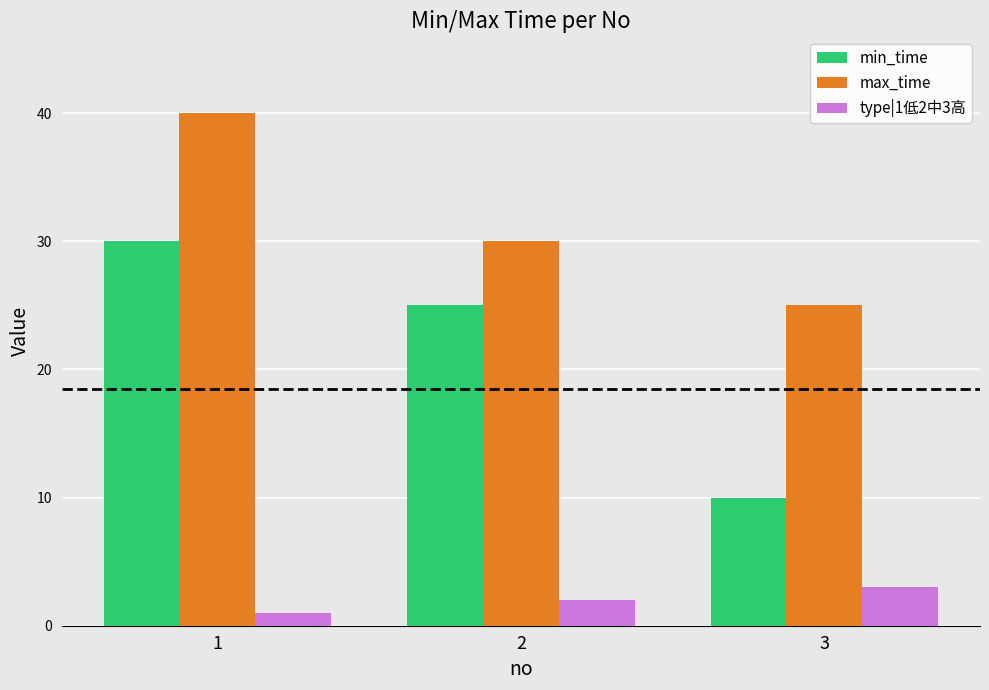

At how many categories does at least one series exceed 34?

1